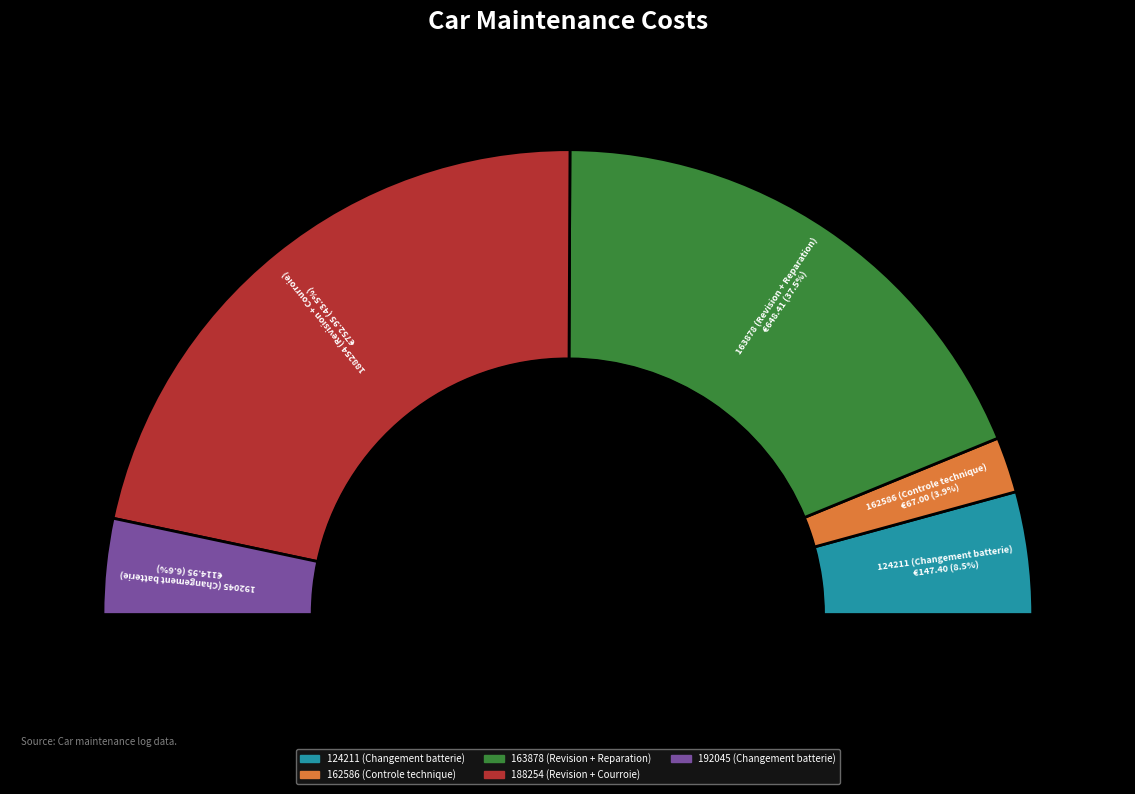

How many slices are in this pie chart?

5